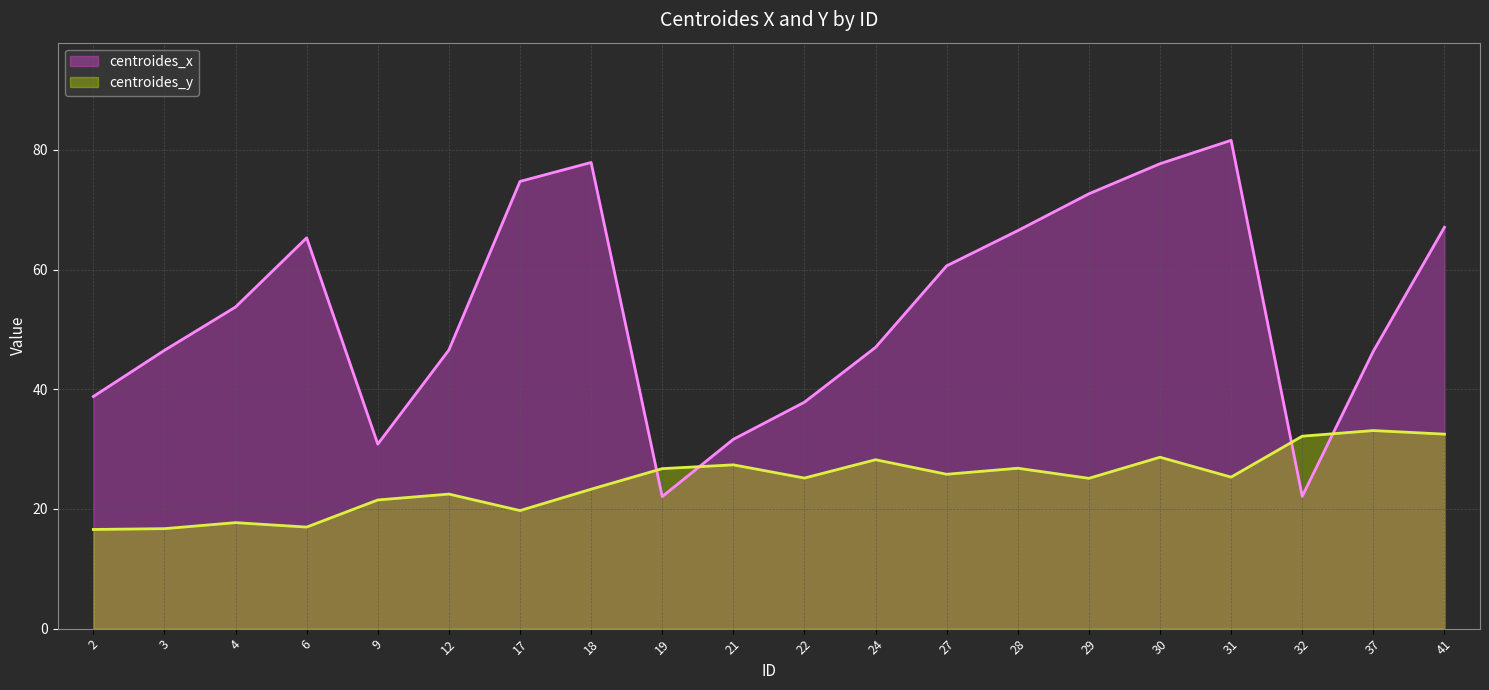

Which series ends up on top after the final intersection of centroides_y and centroides_x?

centroides_x